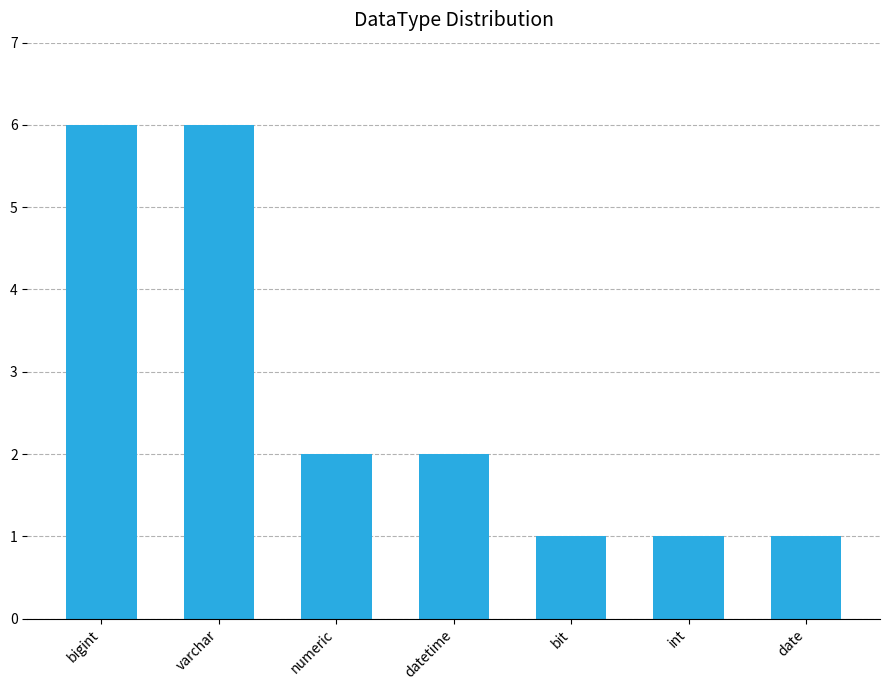

What is the greatest value displayed?

6